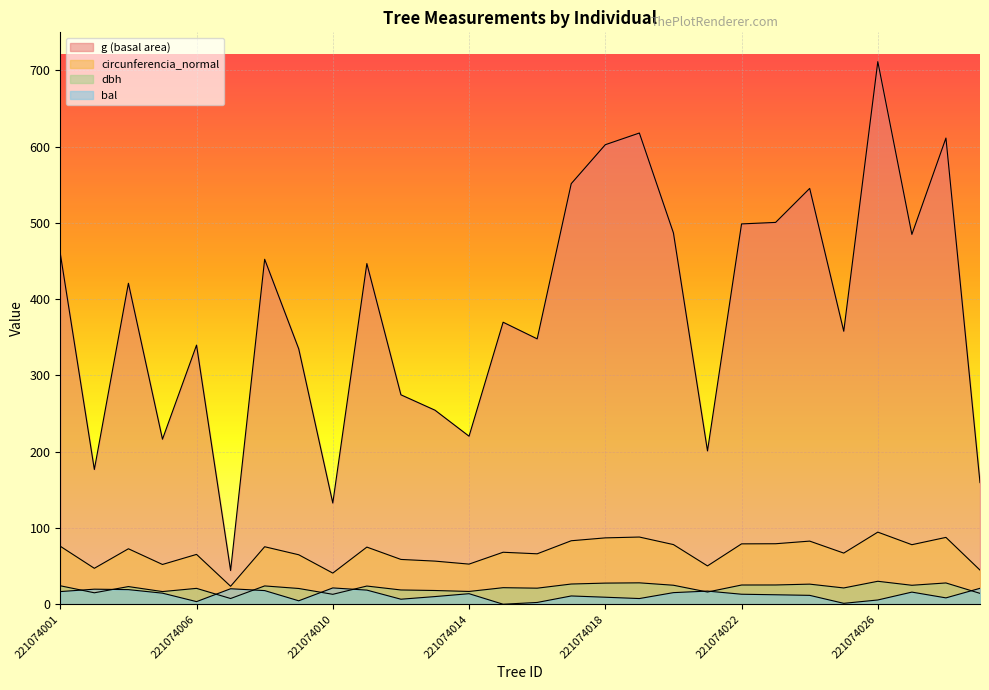

Reading right to left, transcribe all the data shown in this chart.

dbh: 221074029=14.2	221074028=27.9	221074027=24.9	221074026=30.1	221074025=21.4	221074024=26.4	221074023=25.2	221074022=25.2	221074021=16.0	221074020=24.9	221074019=28.1	221074018=27.7	221074017=26.5	221074016=21.1	221074015=21.7	221074014=16.8	221074013=18.0	221074012=18.7	221074011=23.9	221074010=13.0	221074009=20.6	221074008=24.0	221074007=7.5	221074006=20.8	221074005=16.6	221074004=23.1	221074002=15.0	221074001=24.2
g: 221074029=159.5	221074028=611.4	221074027=485.0	221074026=711.6	221074025=358.0	221074024=545.3	221074023=500.7	221074022=498.8	221074021=201.1	221074020=486.9	221074019=618.0	221074018=602.6	221074017=551.5	221074016=348.0	221074015=369.8	221074014=220.3	221074013=254.5	221074012=274.6	221074011=446.8	221074010=132.7	221074009=334.9	221074008=452.4	221074007=44.2	221074006=339.8	221074005=216.4	221074004=420.9	221074002=176.7	221074001=460.0
bal: 221074029=20.9	221074028=8.3	221074027=15.9	221074026=5.6	221074025=1.2	221074024=11.6	221074023=12.4	221074022=13.1	221074021=17.2	221074020=15.2	221074019=7.5	221074018=9.2	221074017=10.8	221074016=2.3	221074015=0.0	221074014=13.8	221074013=10.0	221074012=6.6	221074011=18.5	221074010=21.4	221074009=4.5	221074008=17.9	221074007=20.3	221074006=3.4	221074005=14.5	221074004=19.1	221074002=19.7	221074001=16.6
circunferencia_normal: 221074029=44.8	221074028=87.7	221074027=78.1	221074026=94.6	221074025=67.1	221074024=82.8	221074023=79.3	221074022=79.2	221074021=50.3	221074020=78.2	221074019=88.1	221074018=87.0	221074017=83.2	221074016=66.1	221074015=68.2	221074014=52.6	221074013=56.5	221074012=58.8	221074011=74.9	221074010=40.8	221074009=64.9	221074008=75.4	221074007=23.6	221074006=65.3	221074005=52.1	221074004=72.7	221074002=47.1	221074001=76.0